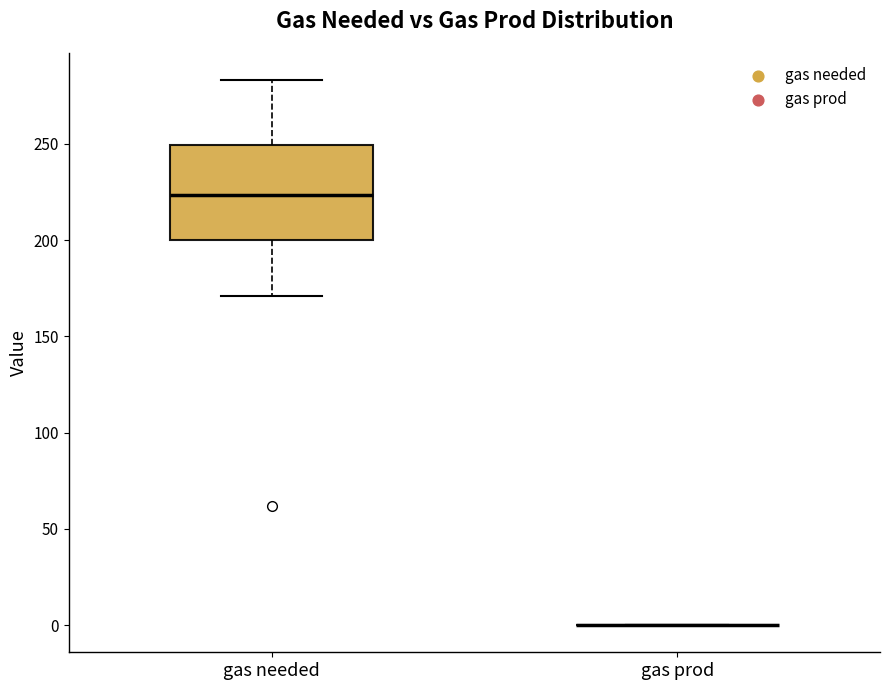

Reading left to right, transcribe this box plot: for each box, give where its median line is, the range the box spans, and where its two whiskers end, as read against the y-axis. The values are not printed on the chart, so give them approximately, as read against the axis.

gas needed: median 225, box 200 to 250, whiskers 170 to 285
gas prod: box collapsed to a line at 0, whiskers 0 to 0